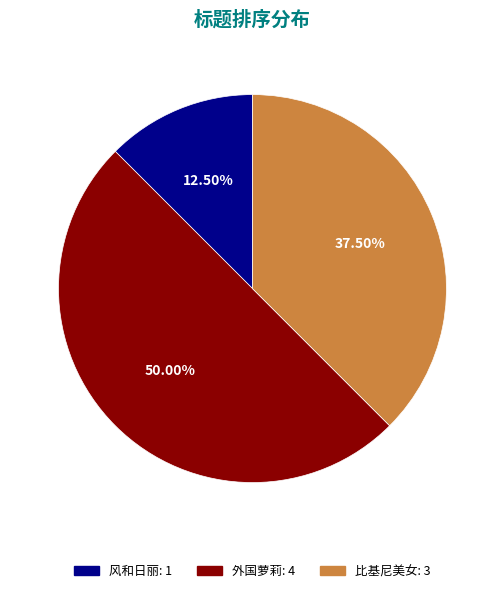

What percentage is NOT represented by 比基尼美女?

62.5%